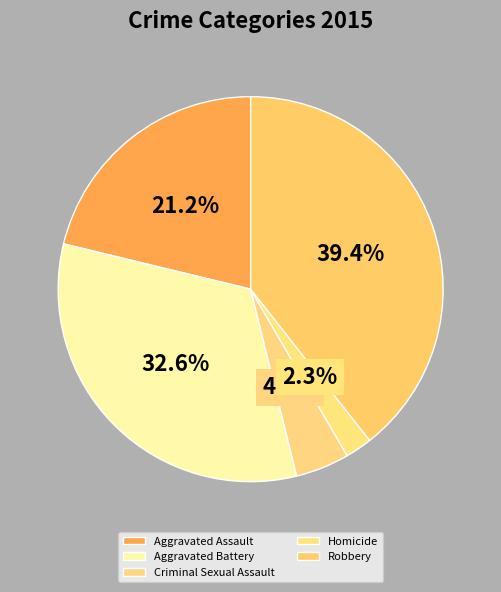

Which has a higher value, Aggravated Battery or Aggravated Assault?

Aggravated Battery